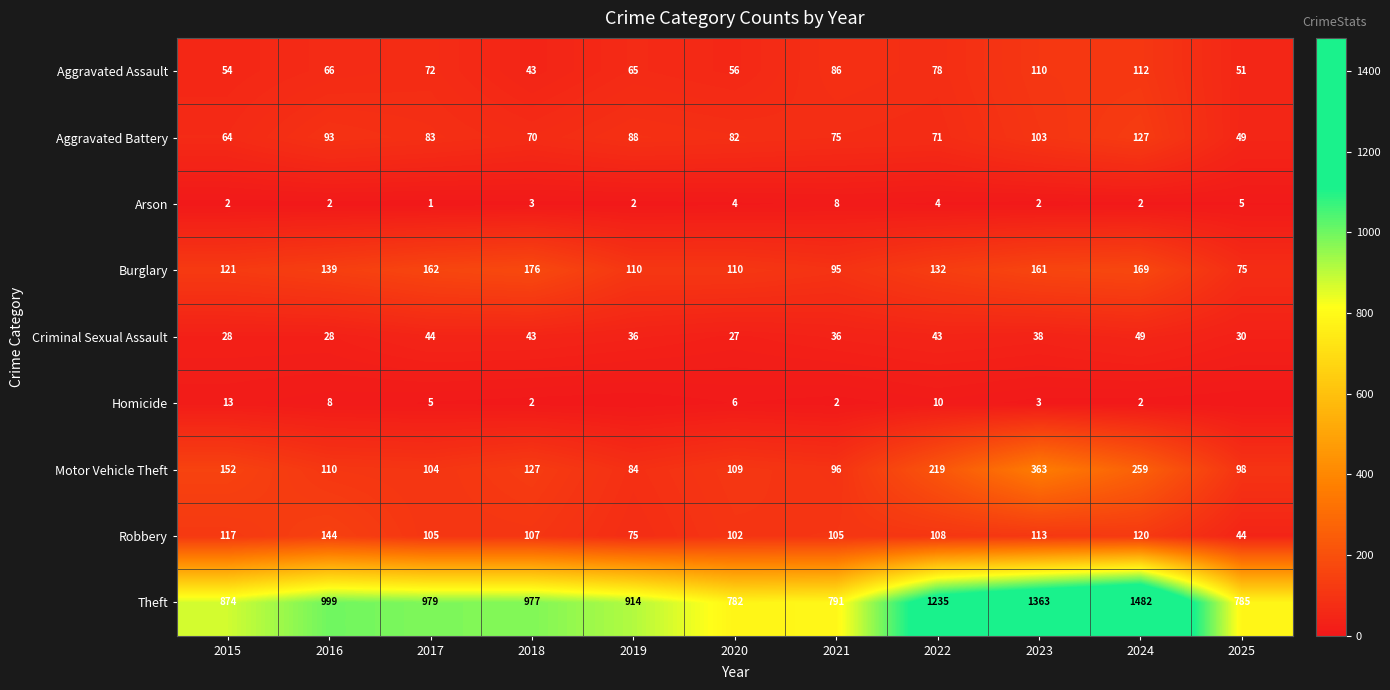

What is the sum of the Arson values at 2017 and 2019?

3